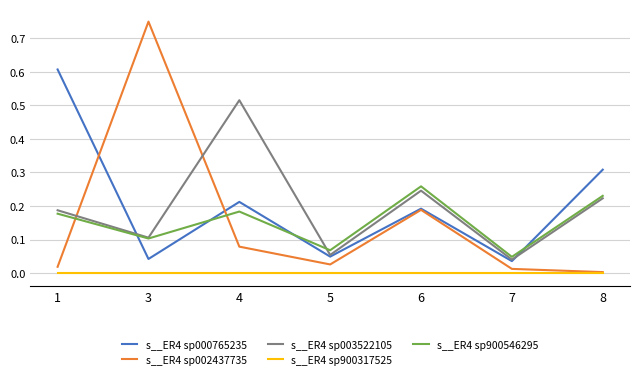

List the series in order of their peak value, lowest first.

s__ER4 sp900317525, s__ER4 sp900546295, s__ER4 sp003522105, s__ER4 sp000765235, s__ER4 sp002437735